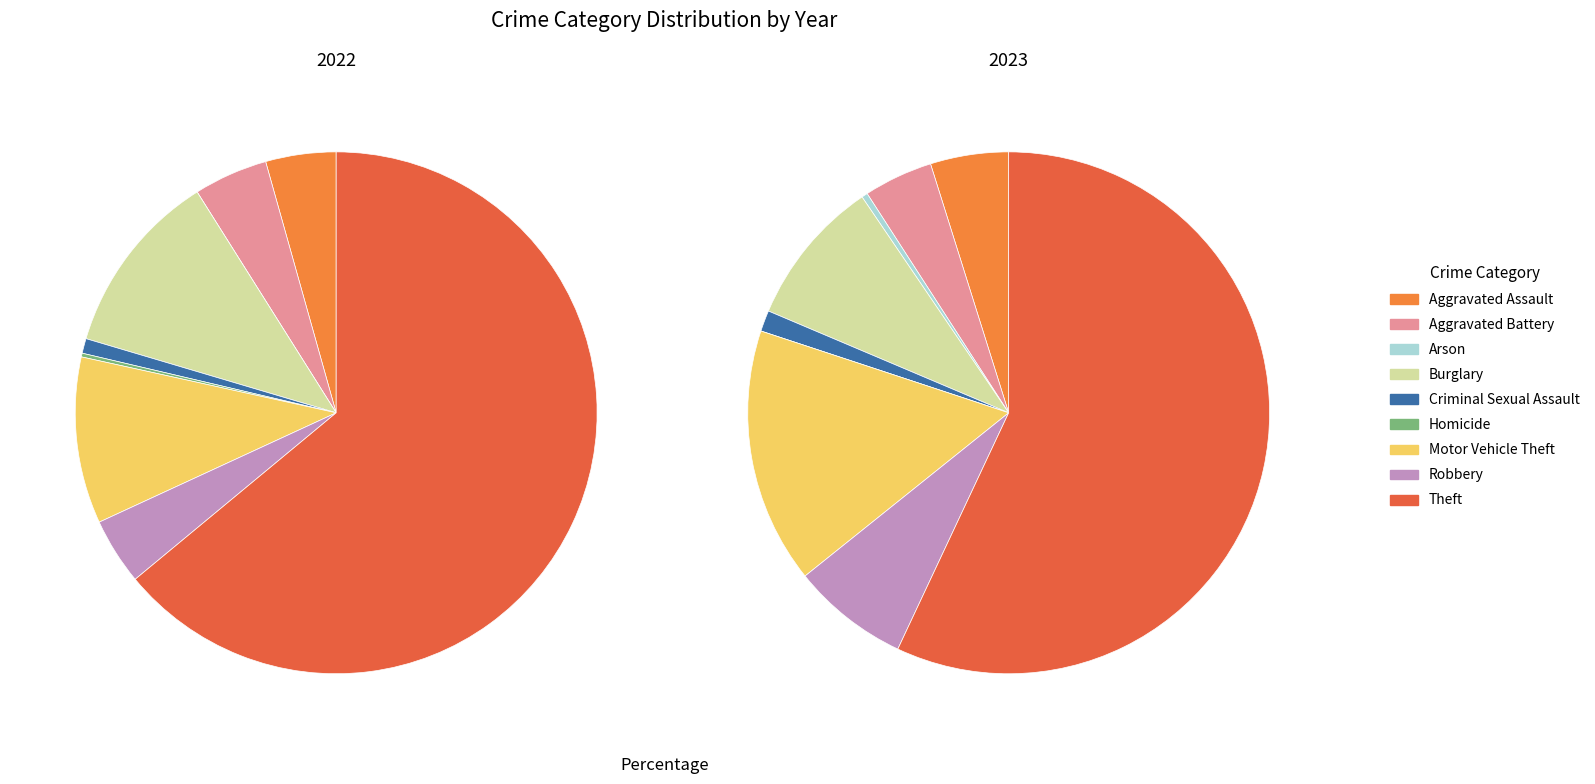

Count the number of slices in the pie.

9